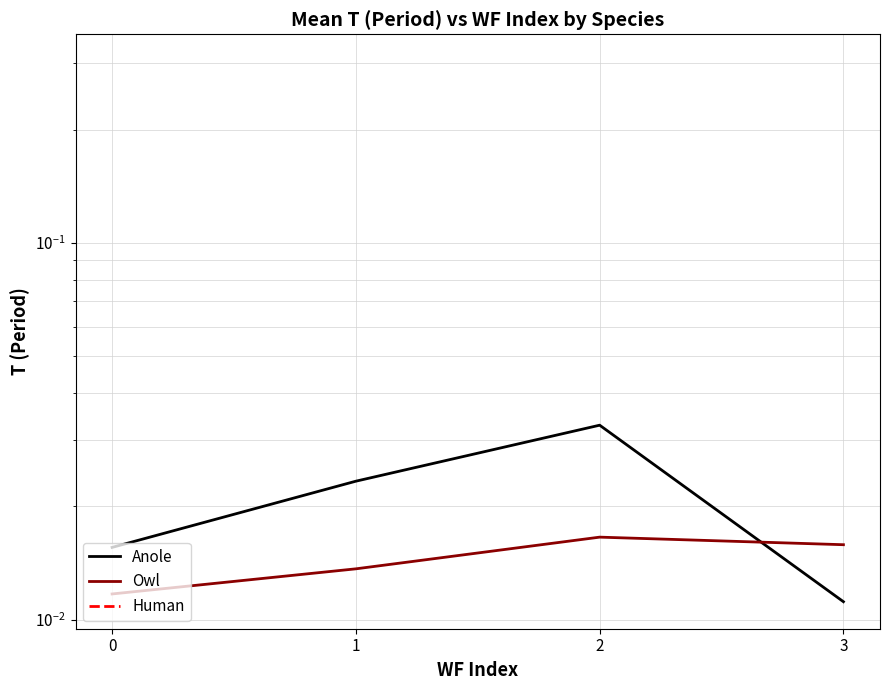

Which series ends up on top after the final intersection of Anole and Owl?

Owl